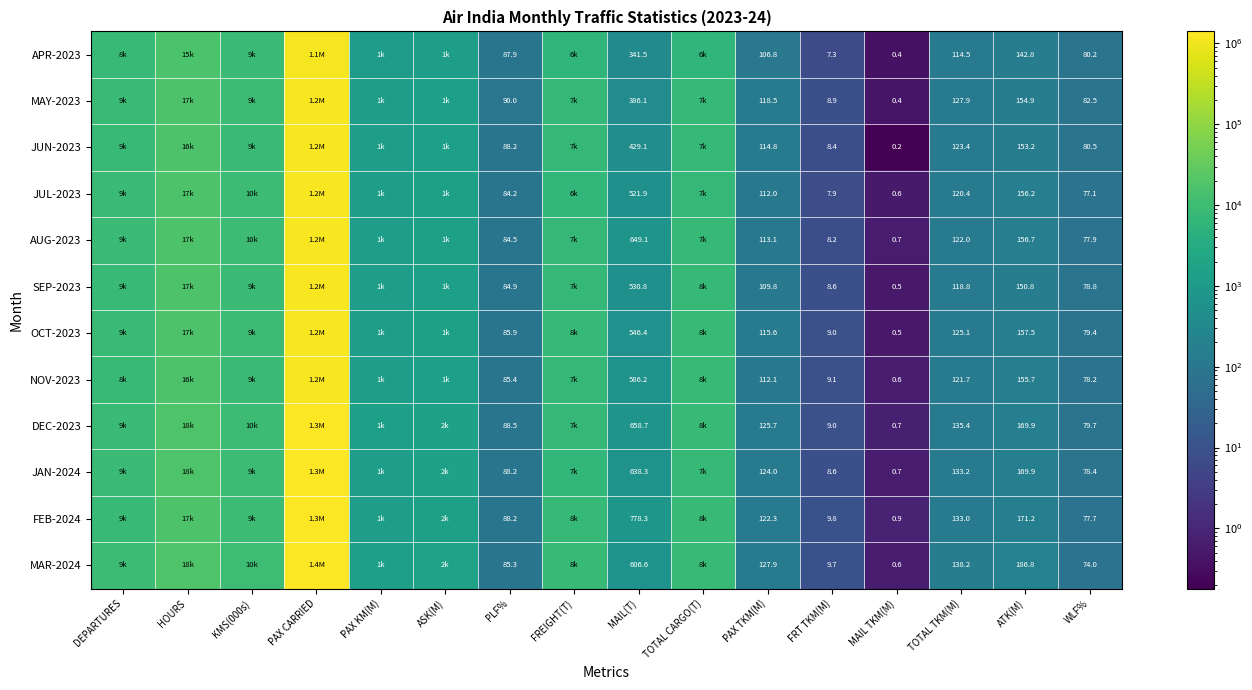

Which category has the highest value in the FEB-2024 series?

PAX CARRIED